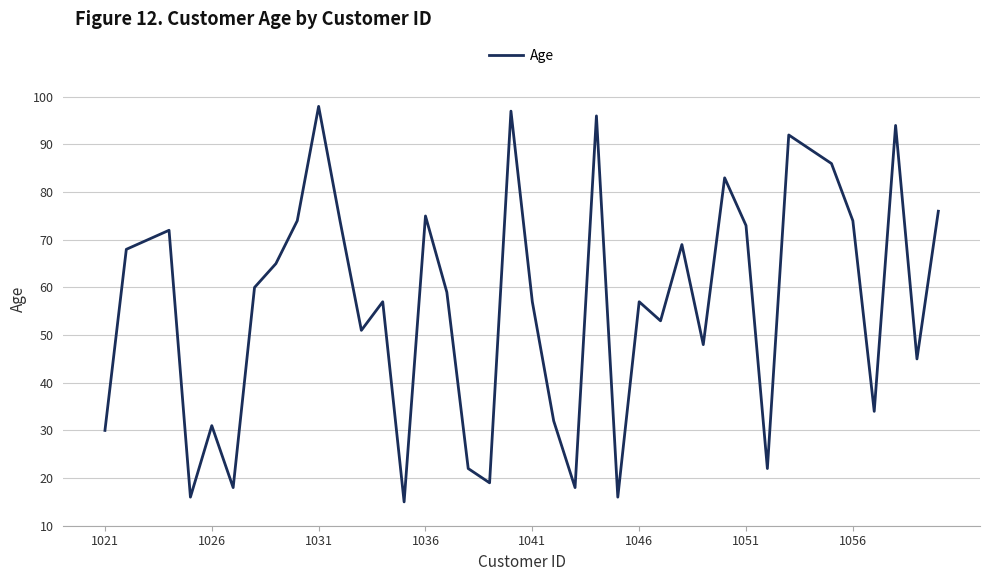

What is the minimum value shown in the chart?

15